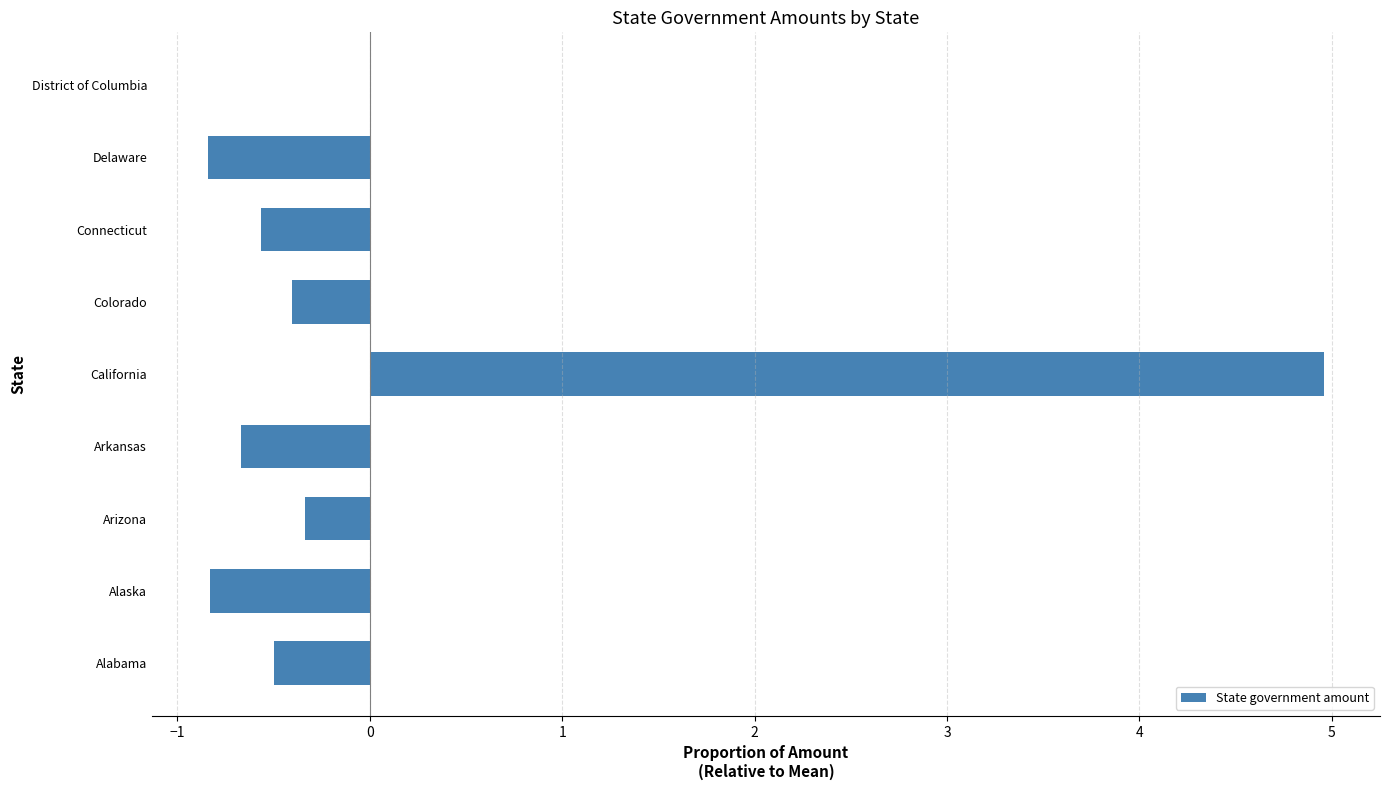

The chart shows a value of -0.8 at Connecticut. True or false?

False